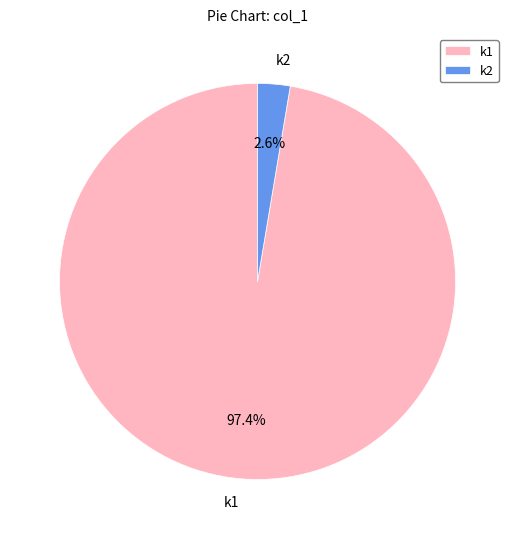

Count the number of slices in the pie.

2